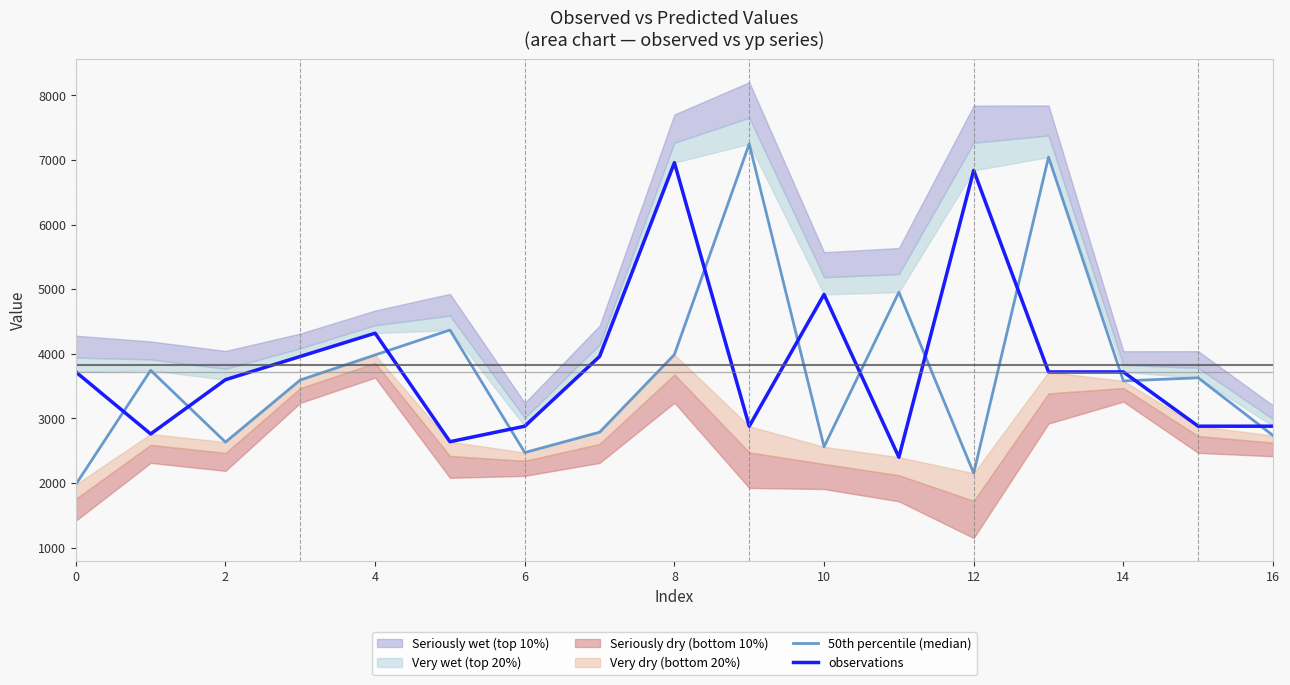

What is the difference between the maximum and minimum values in the observations series?

4560.0